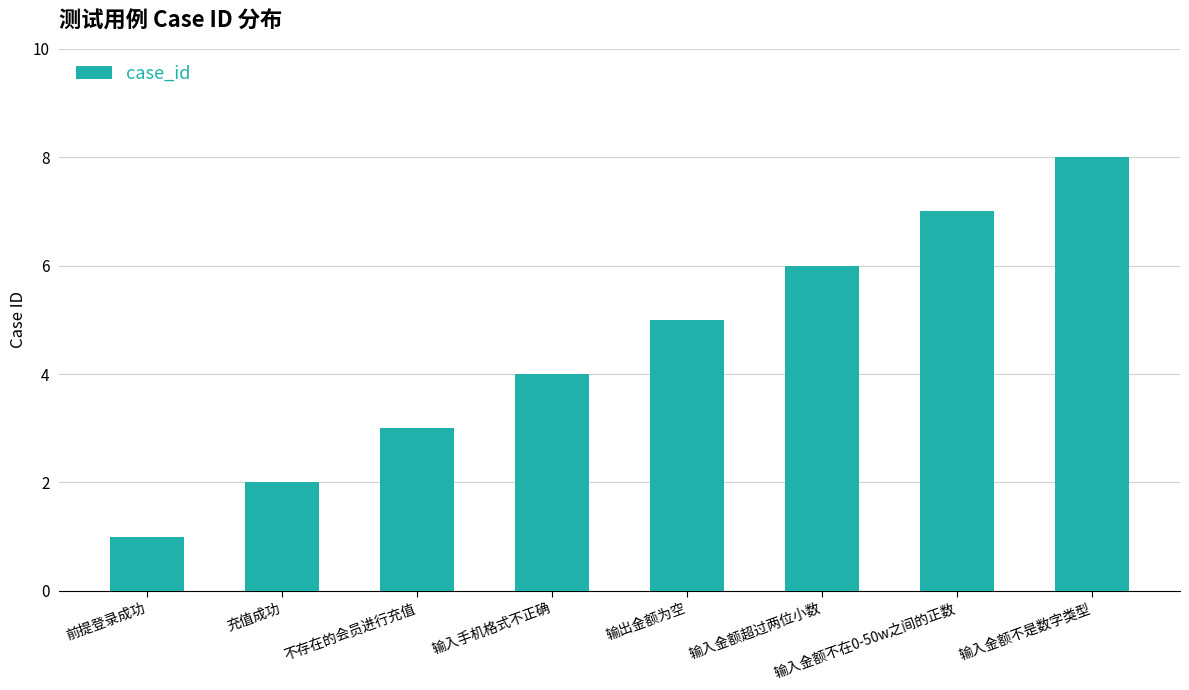

Reading right to left, transcribe all the data shown in this chart.

输入金额不是数字类型=8	输入金额不在0-50w之间的正数=7	输入金额超过两位小数=6	输出金额为空=5	输入手机格式不正确=4	不存在的会员进行充值=3	充值成功=2	前提登录成功=1